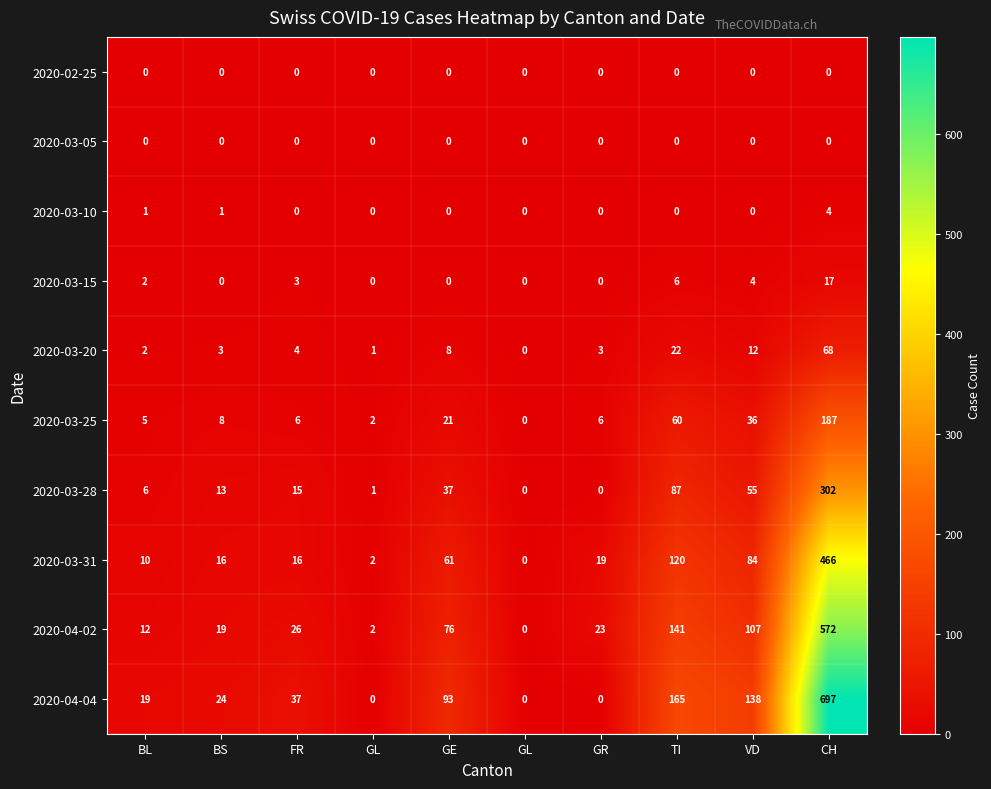

How many distinct data groups are displayed?

10